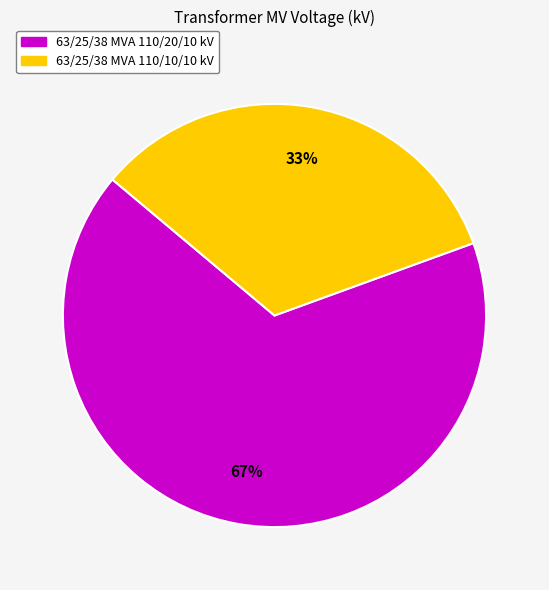

To the nearest percent, what is the combined percentage of 63/25/38 MVA 110/20/10 kV and 63/25/38 MVA 110/10/10 kV?

100%